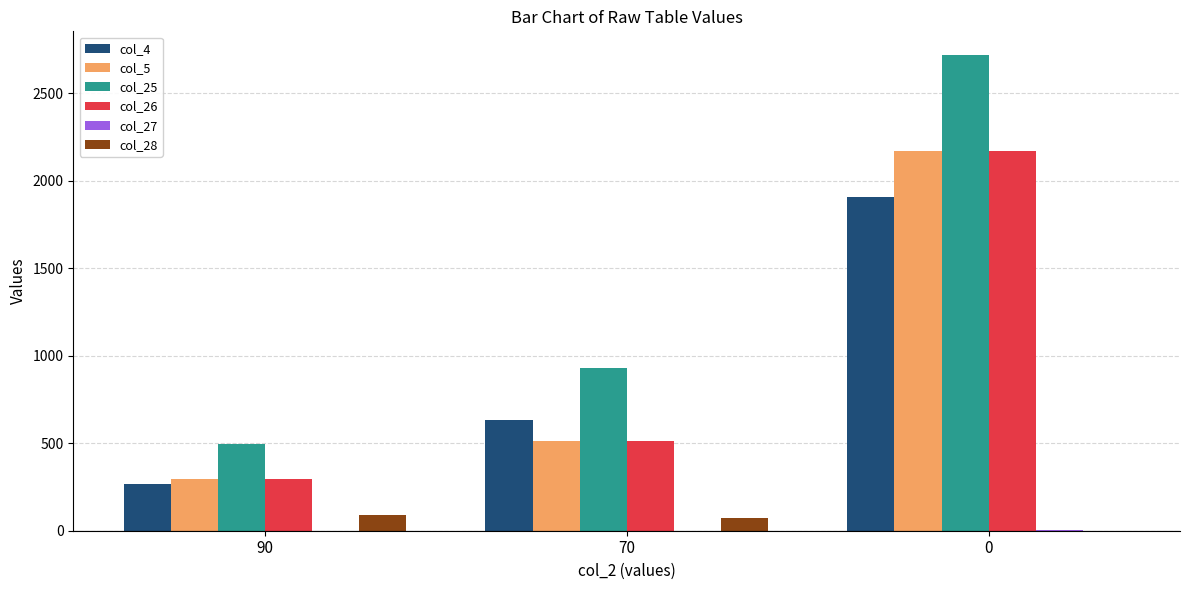

The value of col_25 at 70 is 933.0. True or false?

True